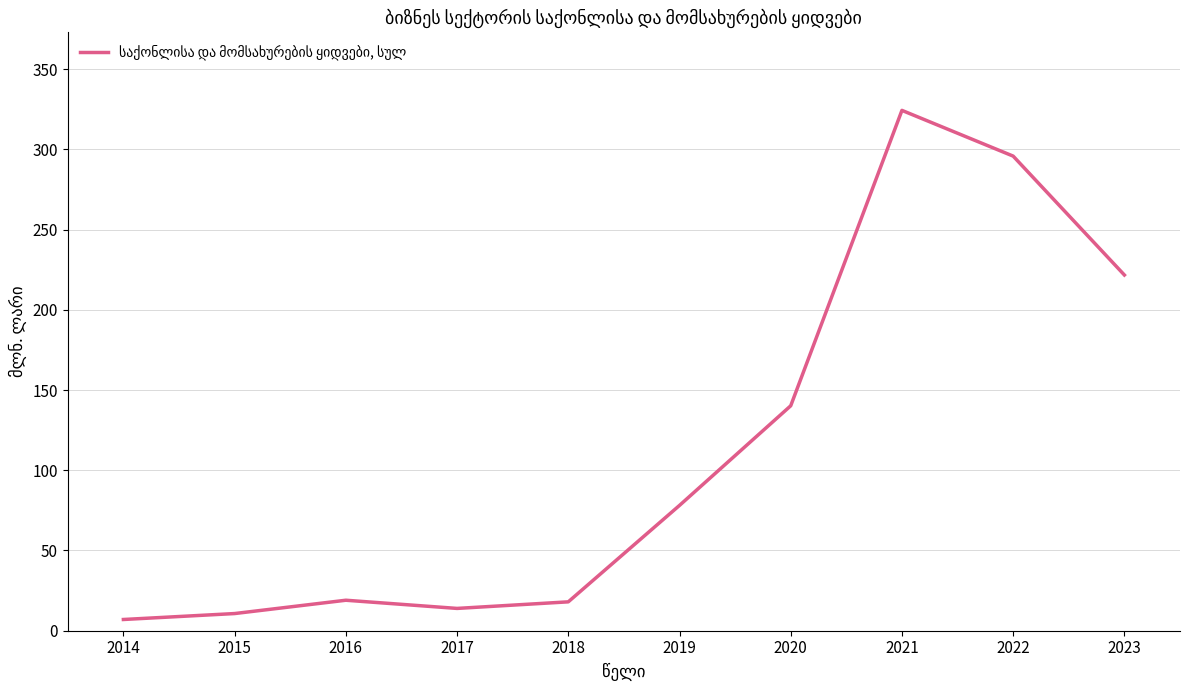

What is the difference between the maximum and minimum values?

317.3